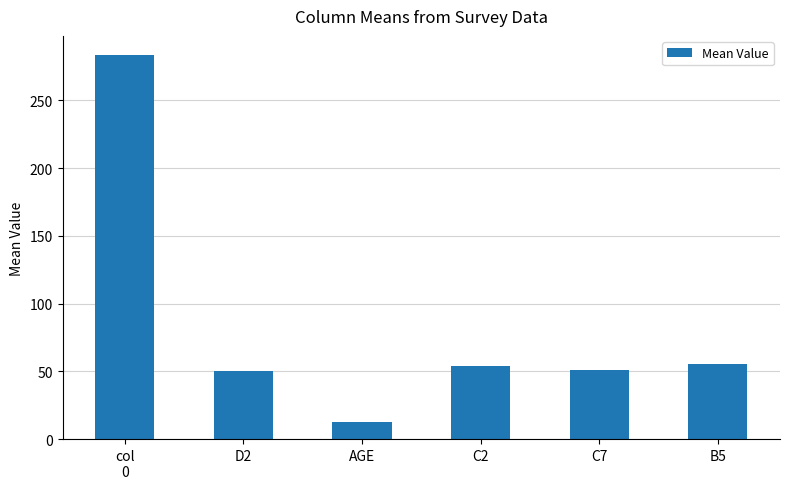

Between B5 and AGE, which is larger?

B5